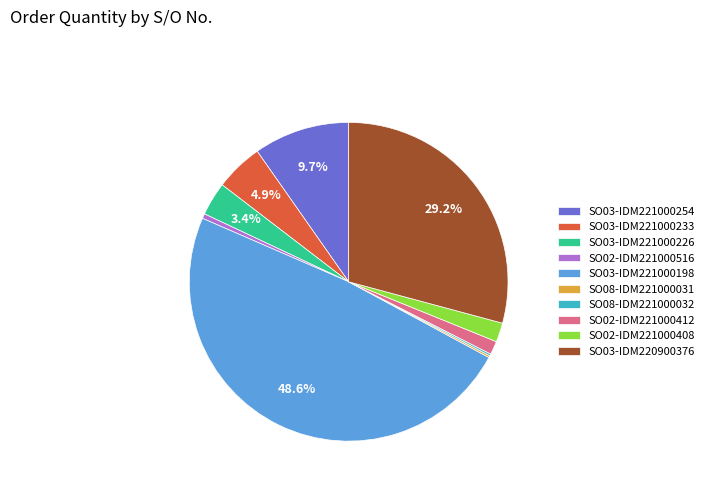

To the nearest percent, what is the difference between the largest and smallest slice percentages?

48%